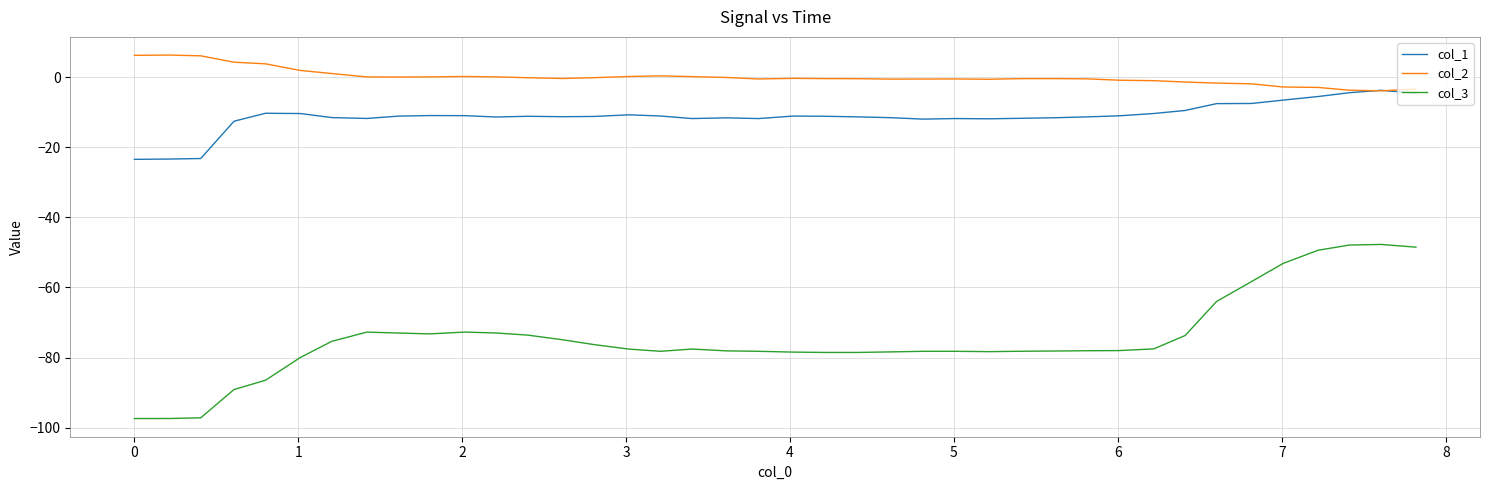

True or false: col_3 and col_1 intersect in this chart.

False